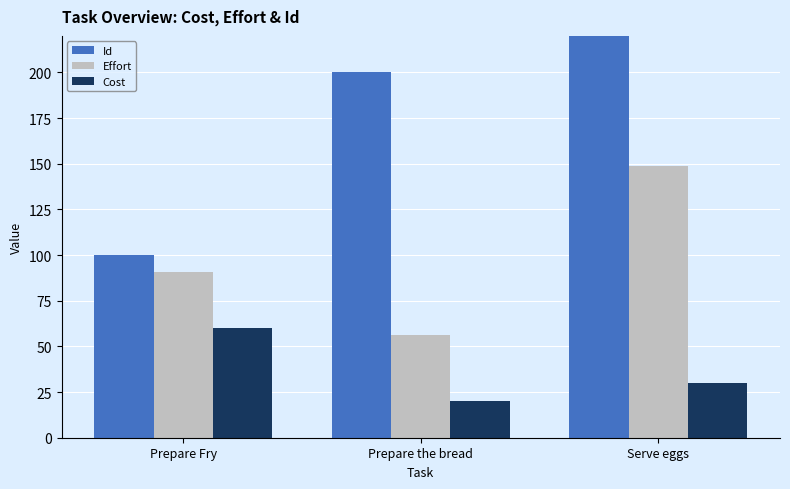

What is the difference between the maximum and minimum values in the Cost series?

40